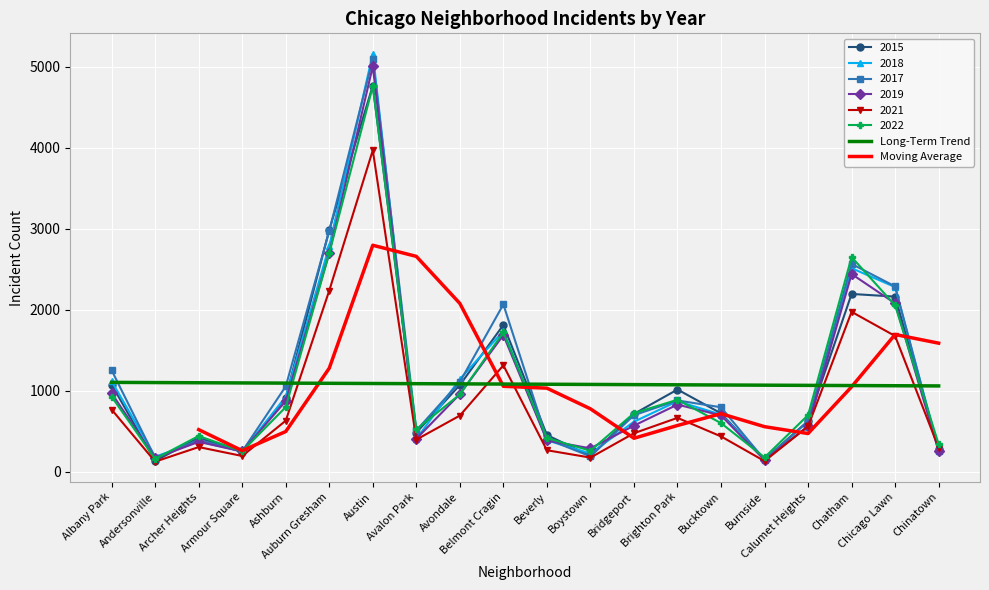

What is the difference between the highest and lowest values at Brighton Park?

350